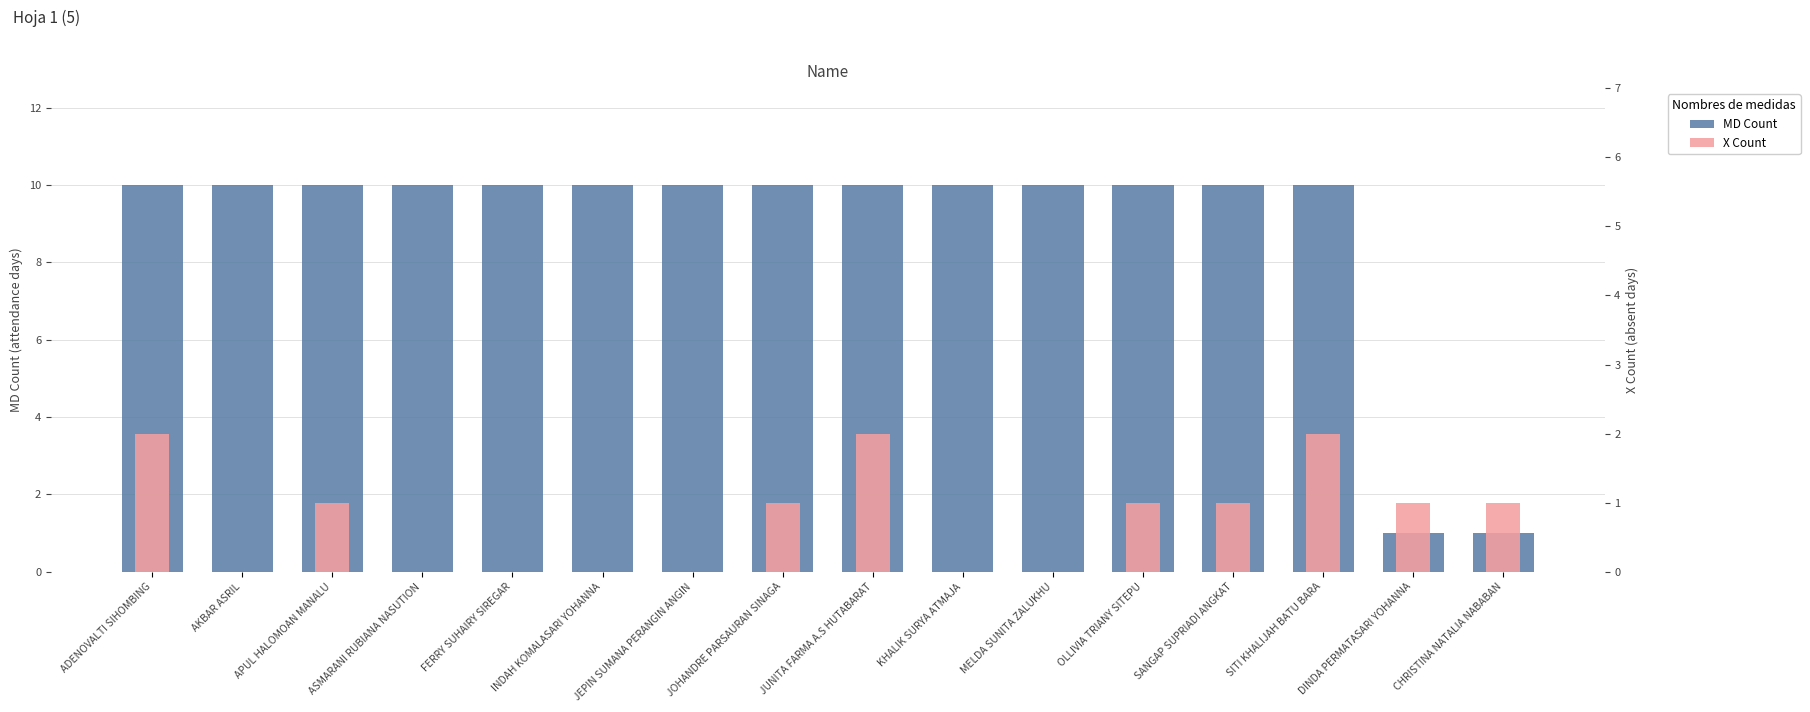

Which series has the widest spread of values?

MD Count